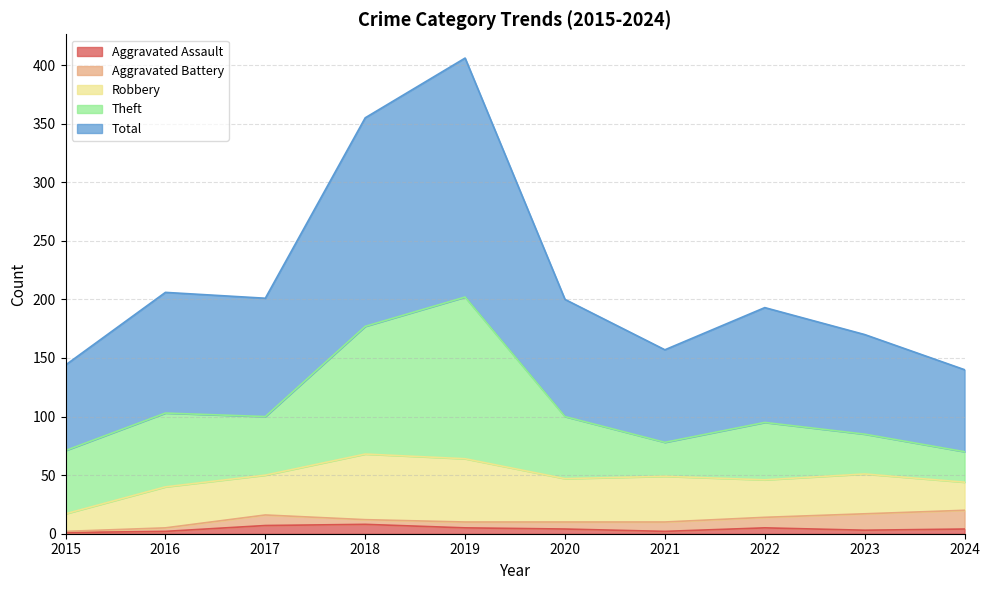

Which series has the widest spread of values?

Total